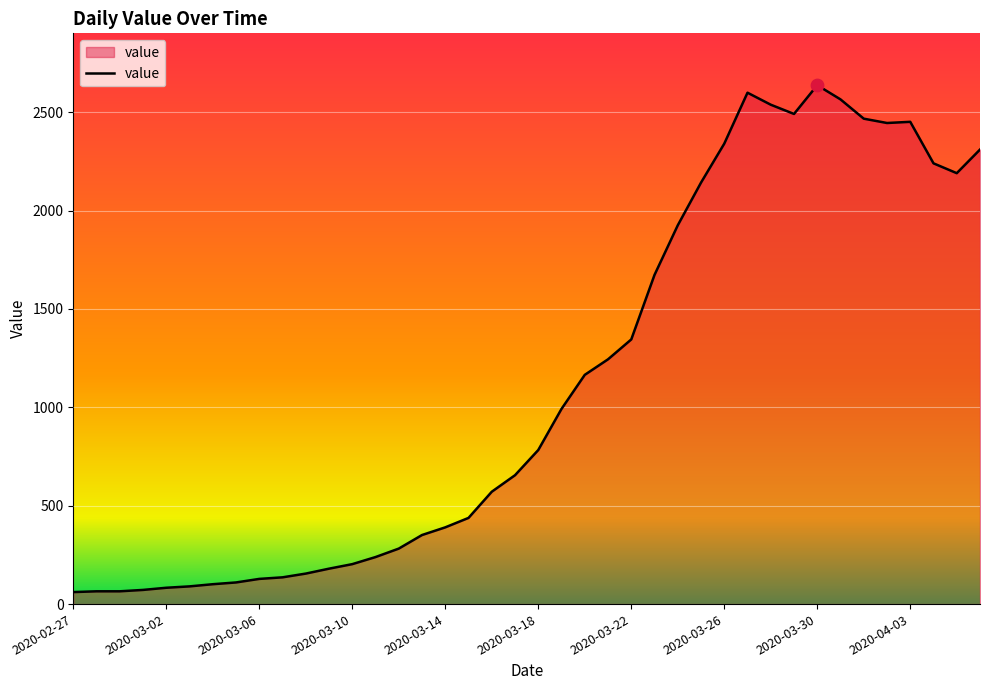

What is the greatest value displayed?

2637